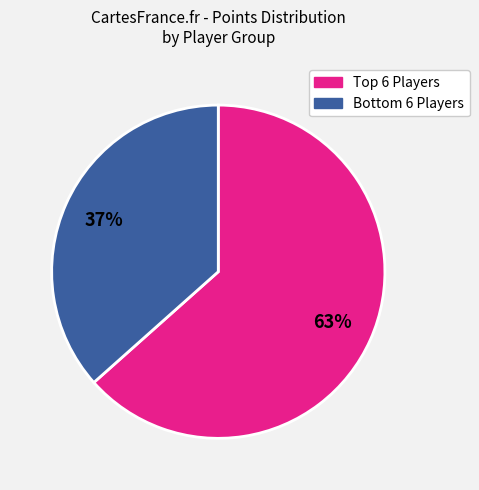

Is there any slice that represents more than half of the pie?

Yes